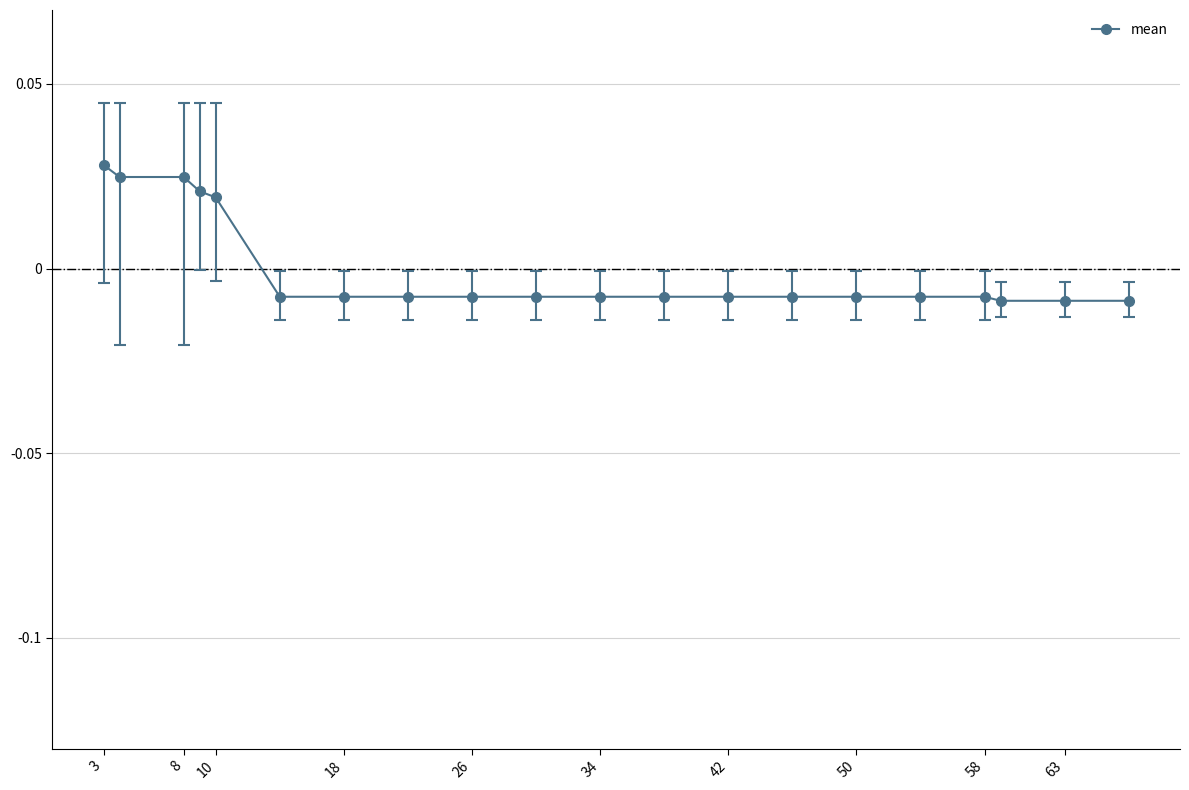

Count the values in the range 0 to 1.

5